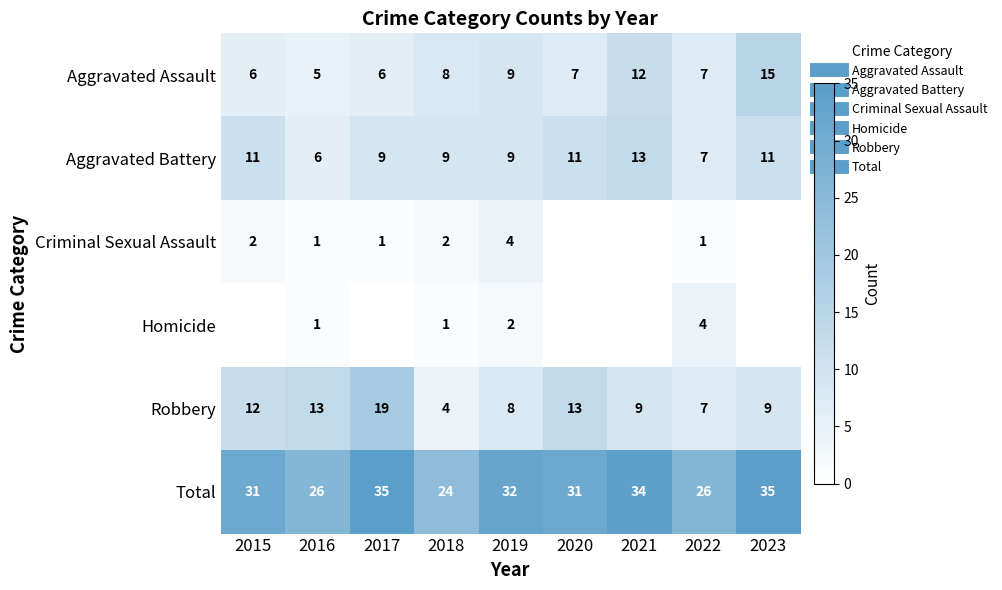

What is the difference between the Robbery values at 2019 and 2020?

5